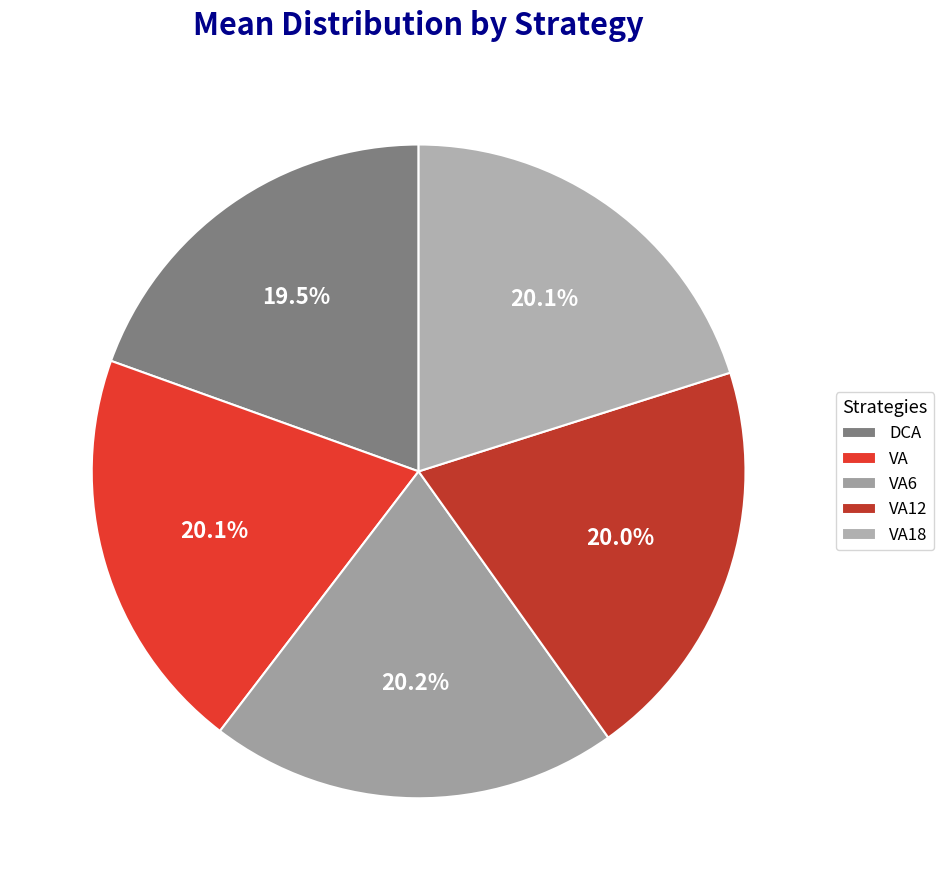

Is it true that DCA is 5% of the pie?

False